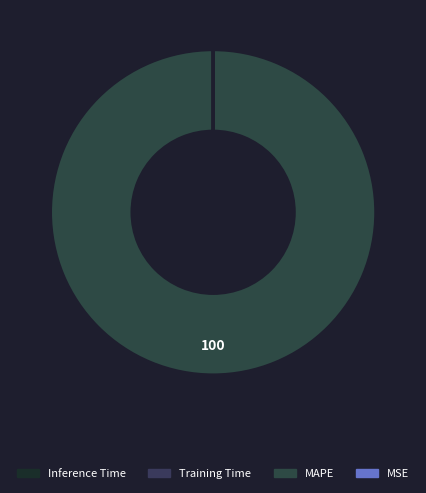

What is the majority slice?

MAPE